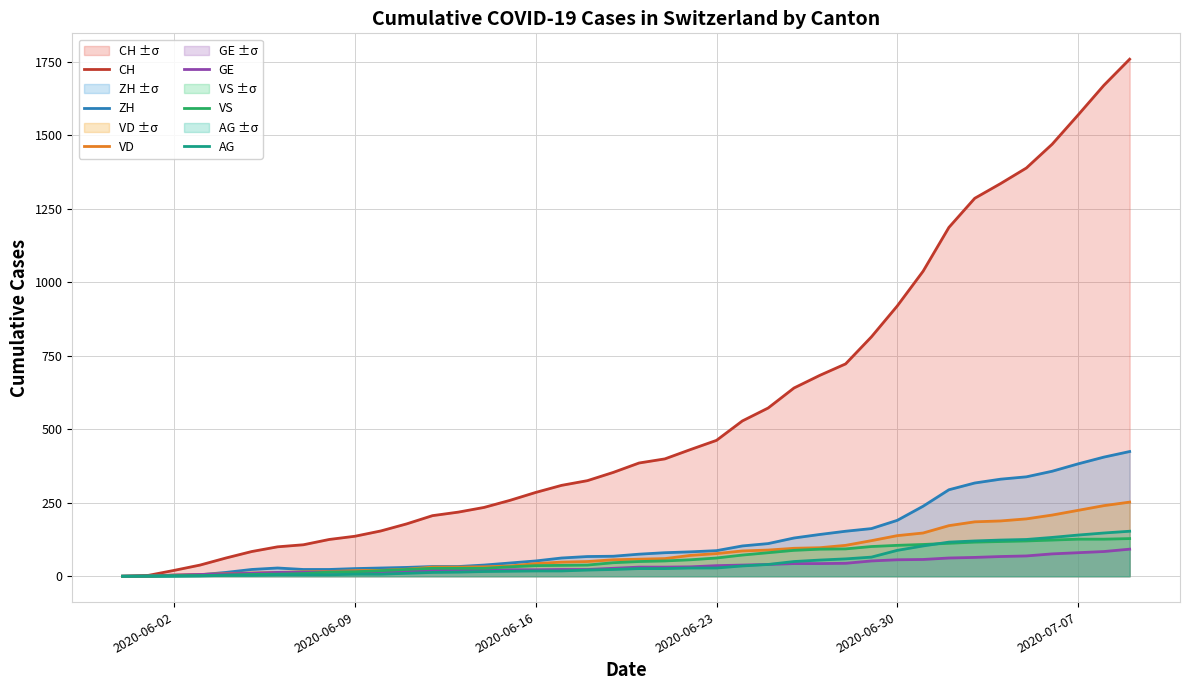

What is the difference between the maximum and second lowest values in the AG series?

153